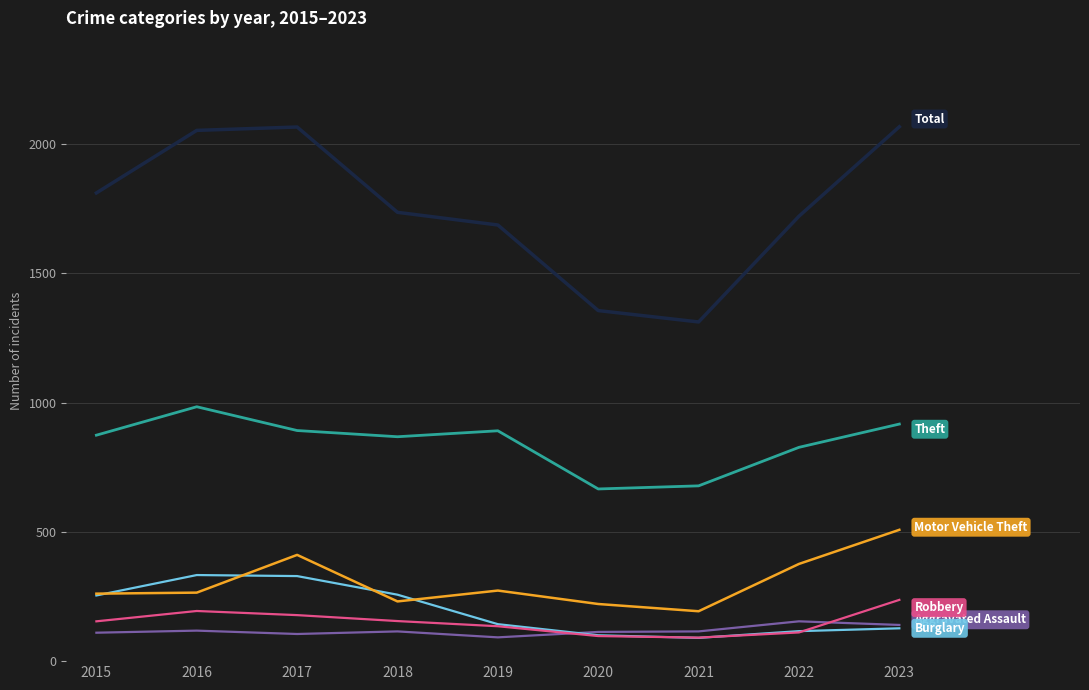

What is the greatest value displayed?

2067